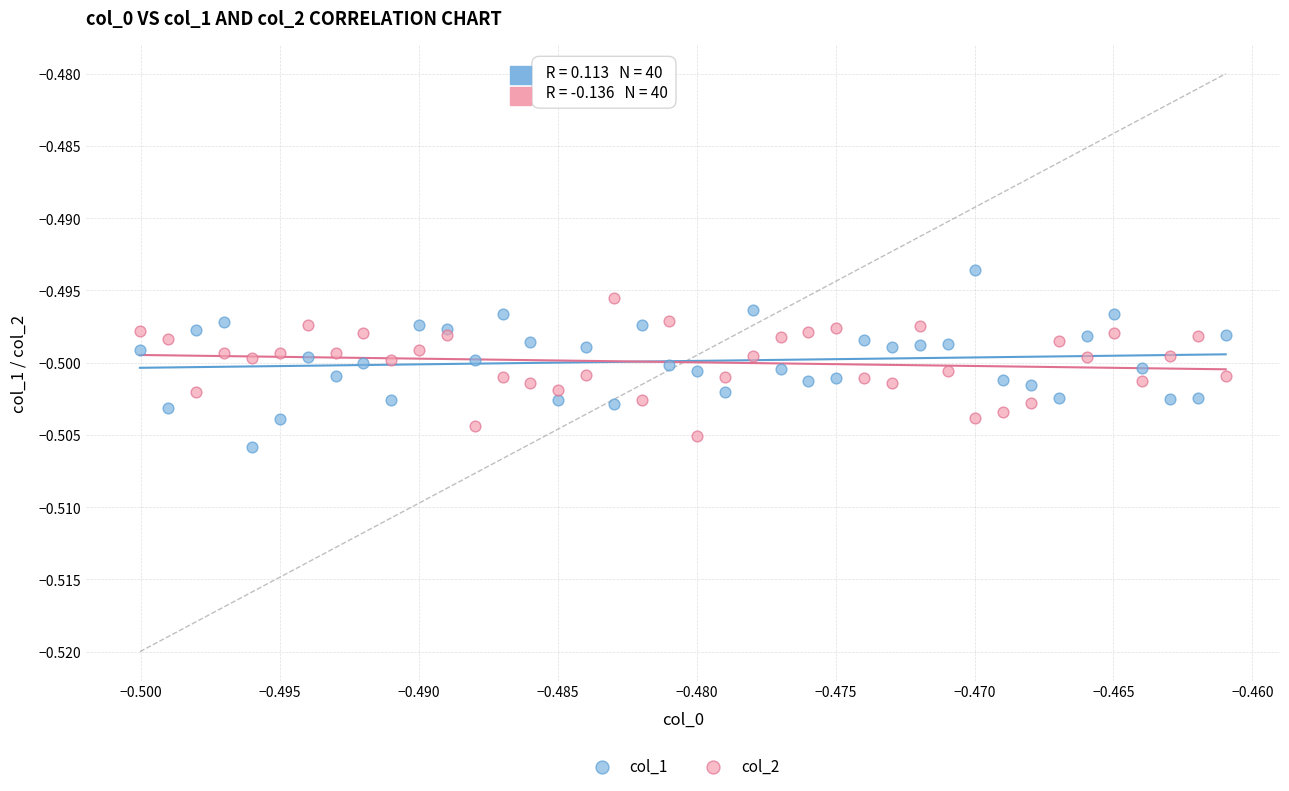

Which series reaches the minimum Y coordinate?

col_1